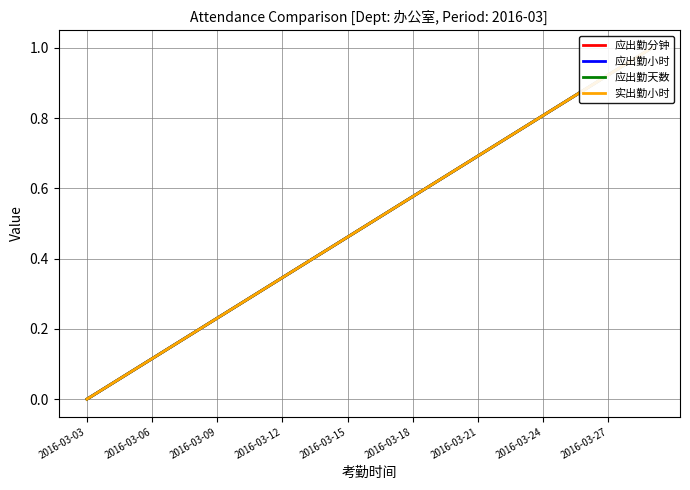

Reading left to right, what are all the values shown in this chart?

应出勤分钟: 0.0	0.0	0.1	0.1	0.2	0.2	0.2	0.3	0.3	0.3	0.4	0.4	0.5	0.5	0.5	0.6	0.6	0.7	0.7	0.7	0.8	0.8	0.8	0.9	0.9	1.0	1.0
应出勤小时: 0.0	0.0	0.1	0.1	0.2	0.2	0.2	0.3	0.3	0.3	0.4	0.4	0.5	0.5	0.5	0.6	0.6	0.7	0.7	0.7	0.8	0.8	0.8	0.9	0.9	1.0	1.0
应出勤天数: 0.0	0.0	0.1	0.1	0.2	0.2	0.2	0.3	0.3	0.3	0.4	0.4	0.5	0.5	0.5	0.6	0.6	0.7	0.7	0.7	0.8	0.8	0.8	0.9	0.9	1.0	1.0
实出勤小时: 0.0	0.0	0.1	0.1	0.2	0.2	0.2	0.3	0.3	0.3	0.4	0.4	0.5	0.5	0.5	0.6	0.6	0.7	0.7	0.7	0.8	0.8	0.8	0.9	0.9	1.0	1.0